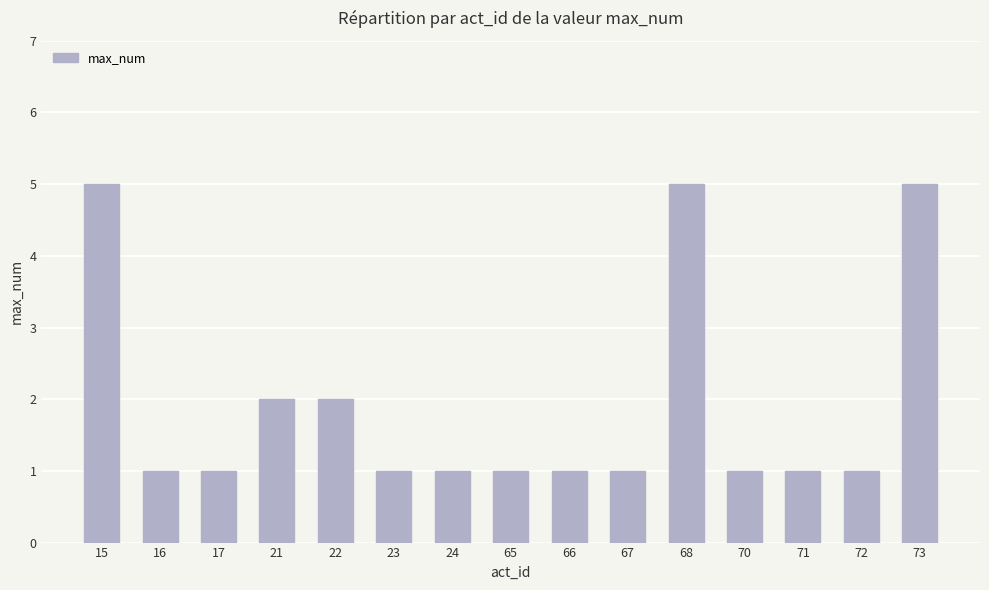

What is the ratio of the value at 21 to the value at 65?

2.0